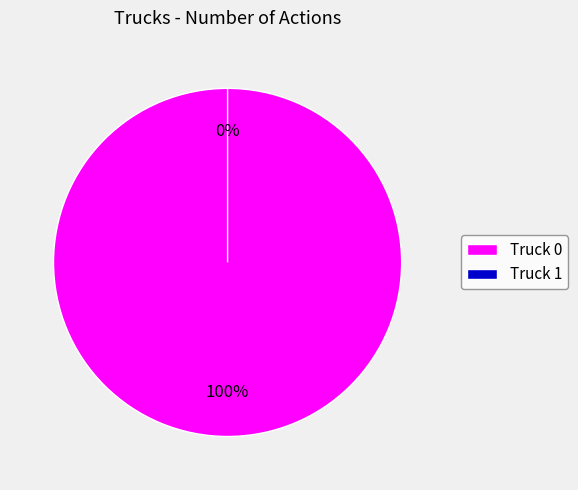

Is the sum of Truck 0 and Truck 1 greater than half?

Yes